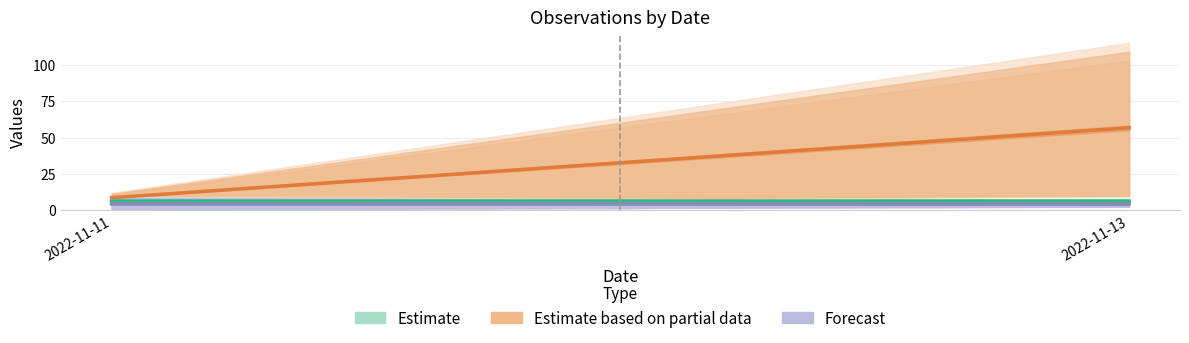

At which category does the chart reach its minimum across all series?

2022-11-13